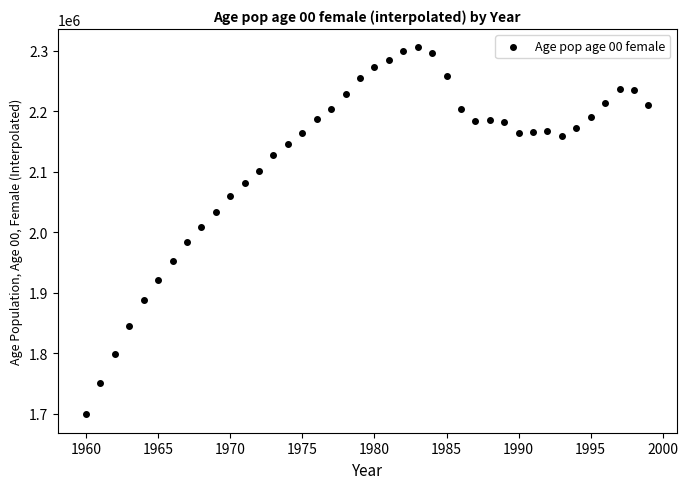

What is the range of X values (max minus min)?

39.0